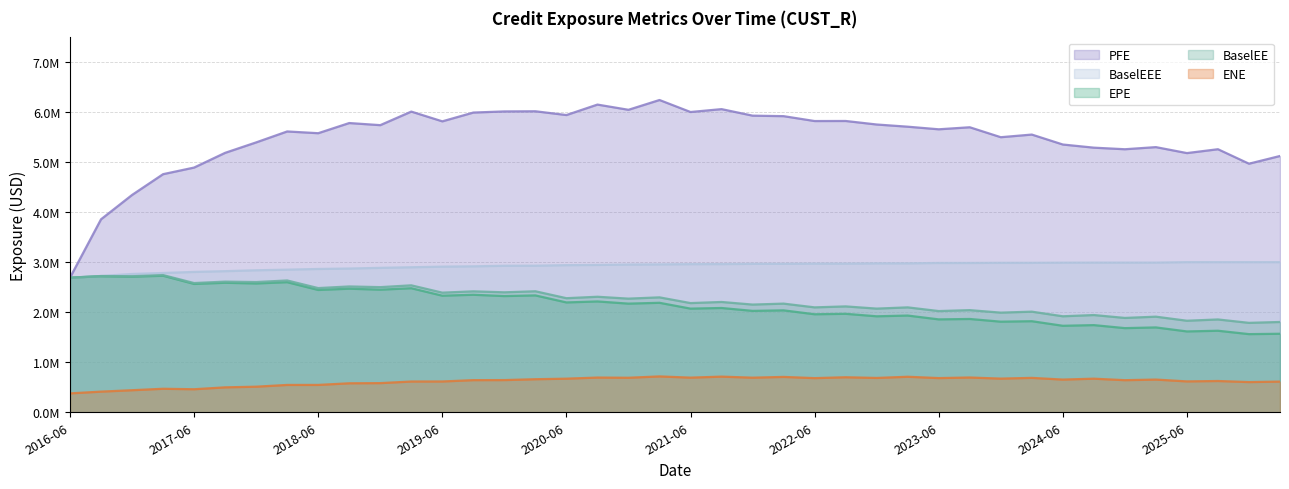

True or false: ENE has a value of 0.6 at 2024-12-24.

True